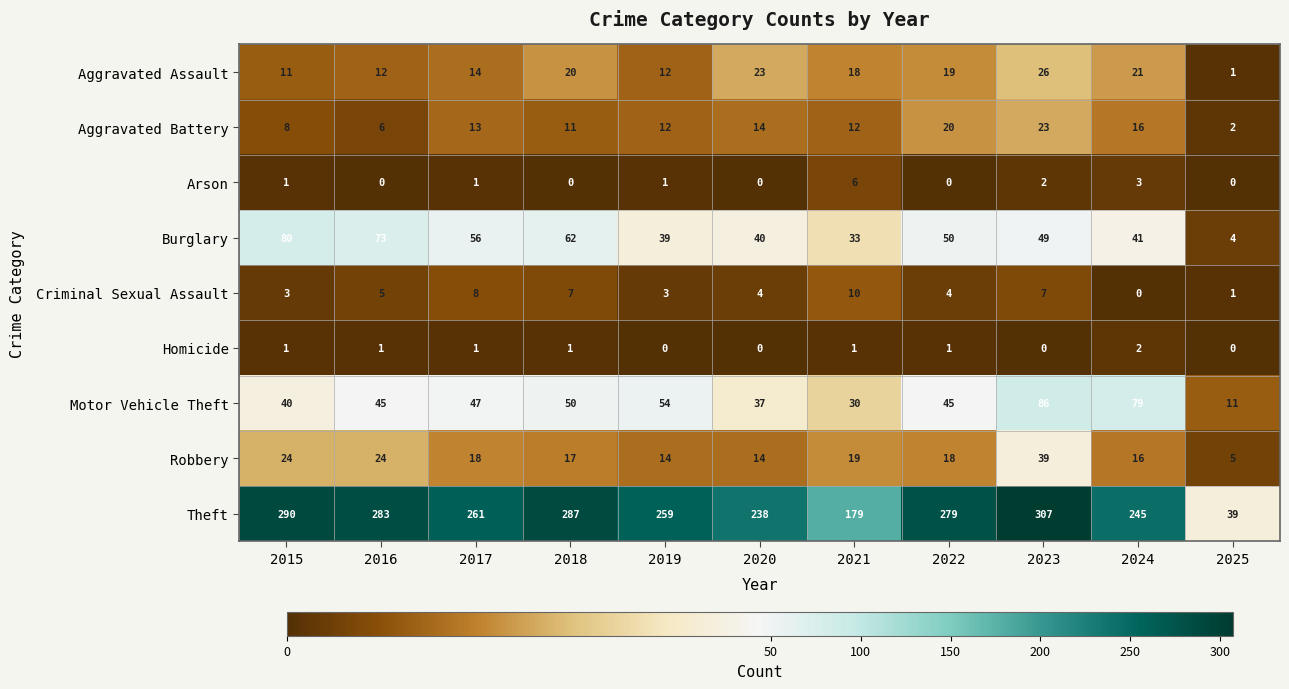

How many series are shown in this chart?

9